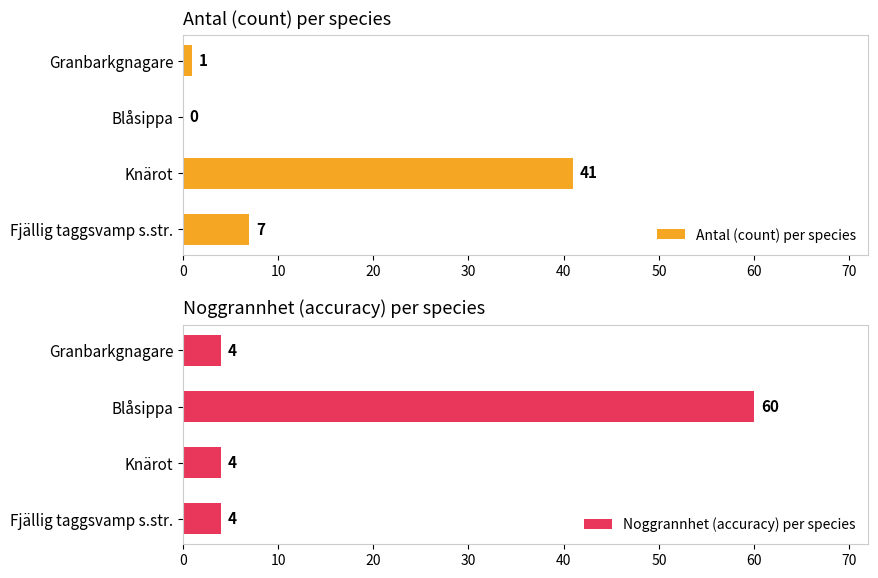

Which series has the largest range (max minus min)?

Noggrannhet (accuracy) per species